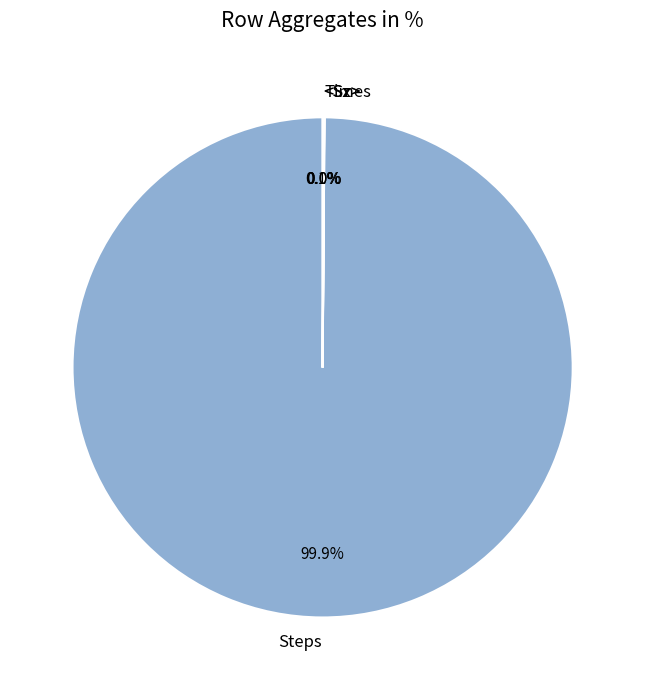

What is the largest slice in the pie chart?

Steps